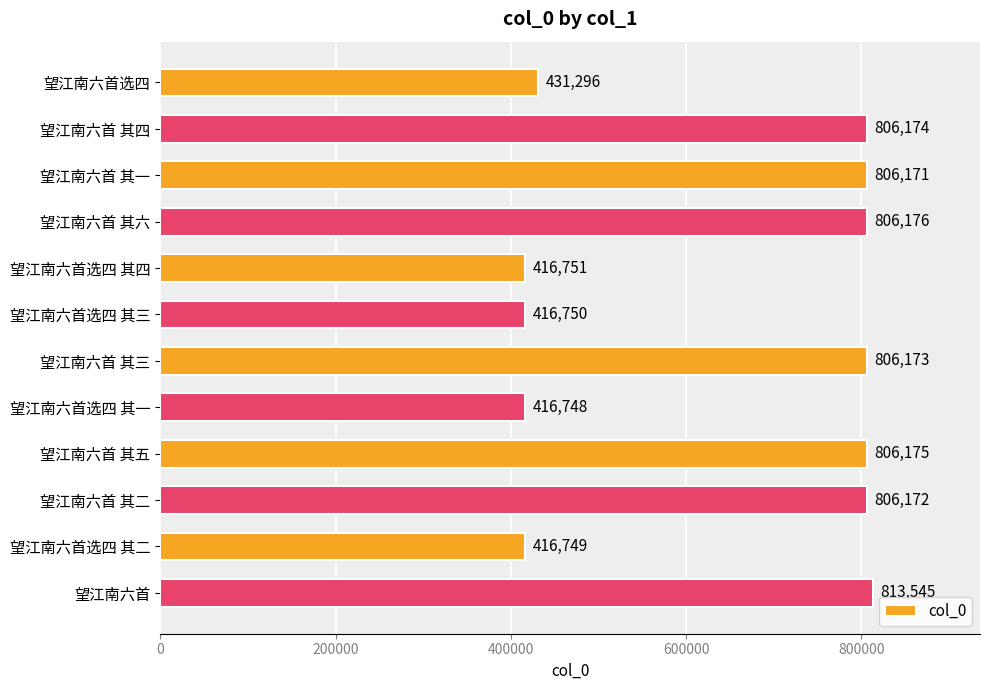

Reading top to bottom, extract all data points from this chart.

望江南六首选四=431296	望江南六首 其四=806174	望江南六首 其一=806171	望江南六首 其六=806176	望江南六首选四 其四=416751	望江南六首选四 其三=416750	望江南六首 其三=806173	望江南六首选四 其一=416748	望江南六首 其五=806175	望江南六首 其二=806172	望江南六首选四 其二=416749	望江南六首=813545